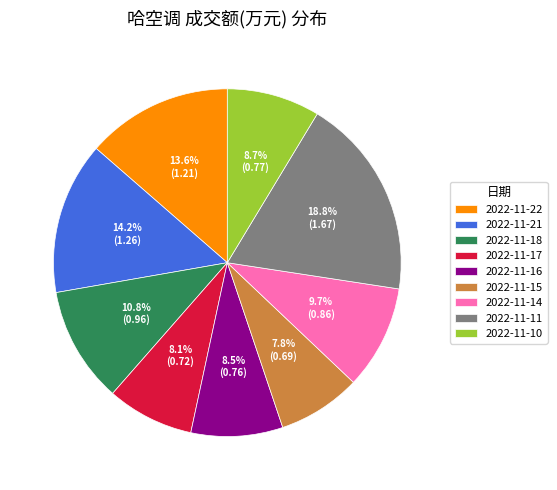

Does any single category account for the majority?

No